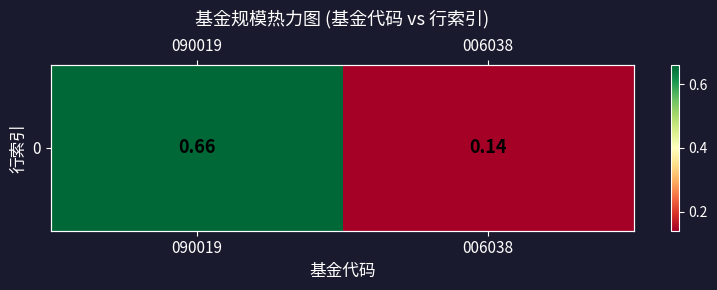

Is it true that the value at 006038 is 0.1?

True